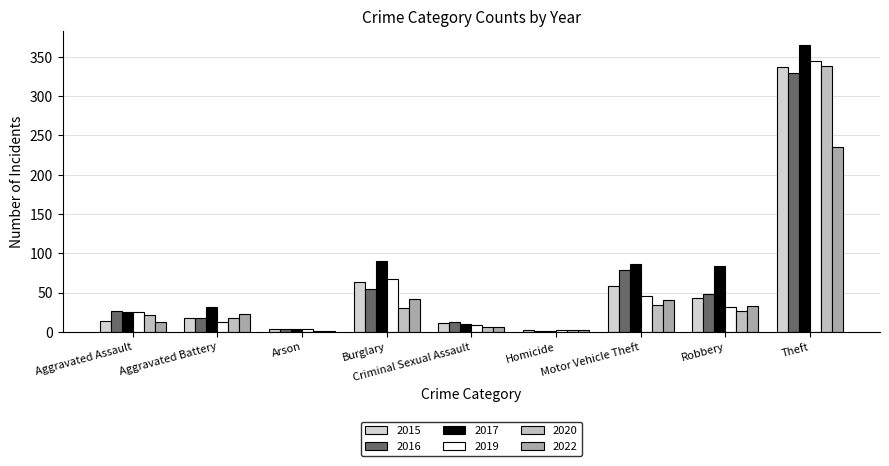

Where is 2016 nearest to the value 165?

Motor Vehicle Theft